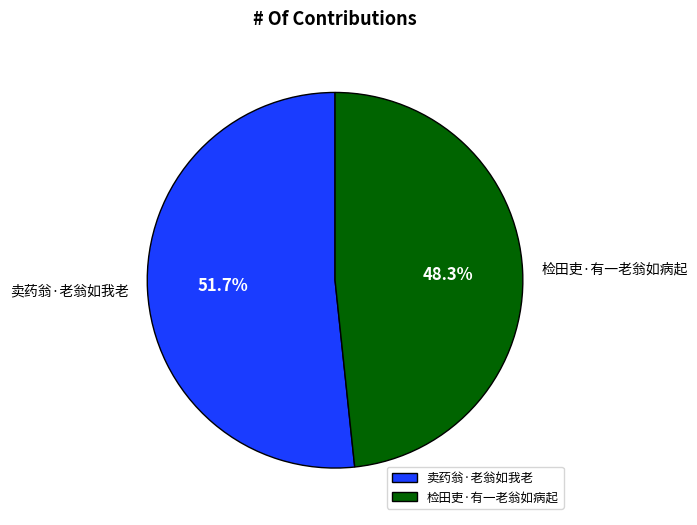

Is it true that 卖药翁·老翁如我老 is 61% of the pie?

False